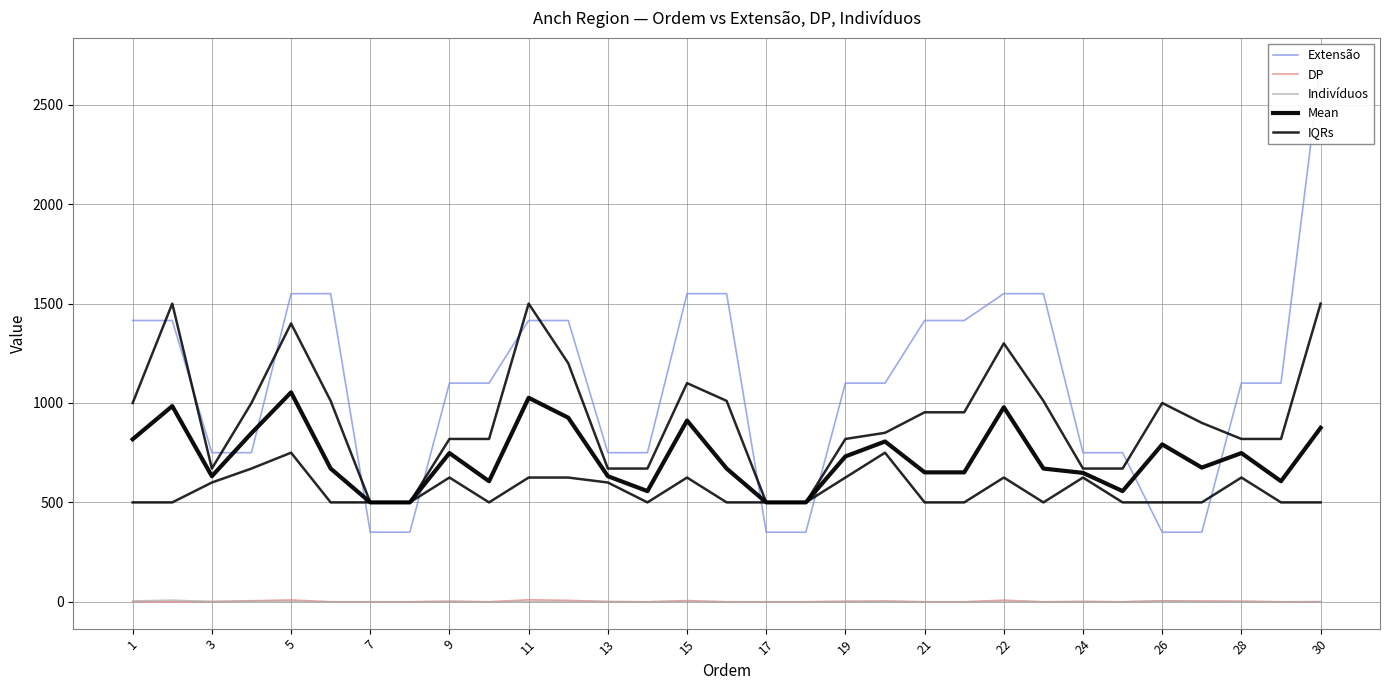

Which series has the largest total across all categories?

Extensão